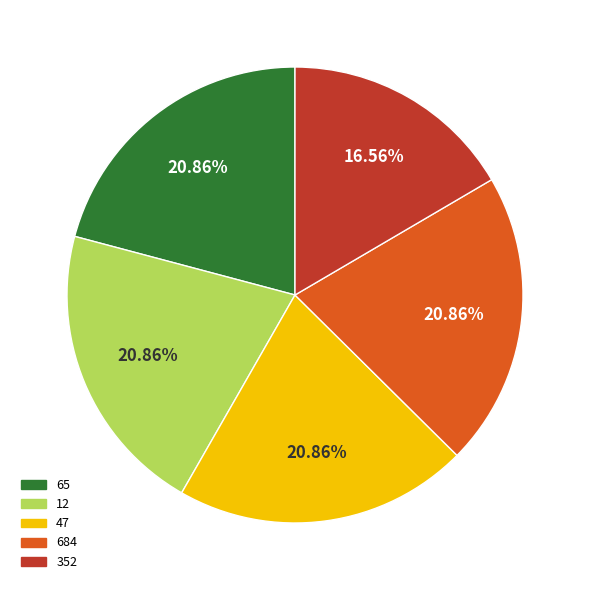

What is the smallest slice in the pie chart?

352